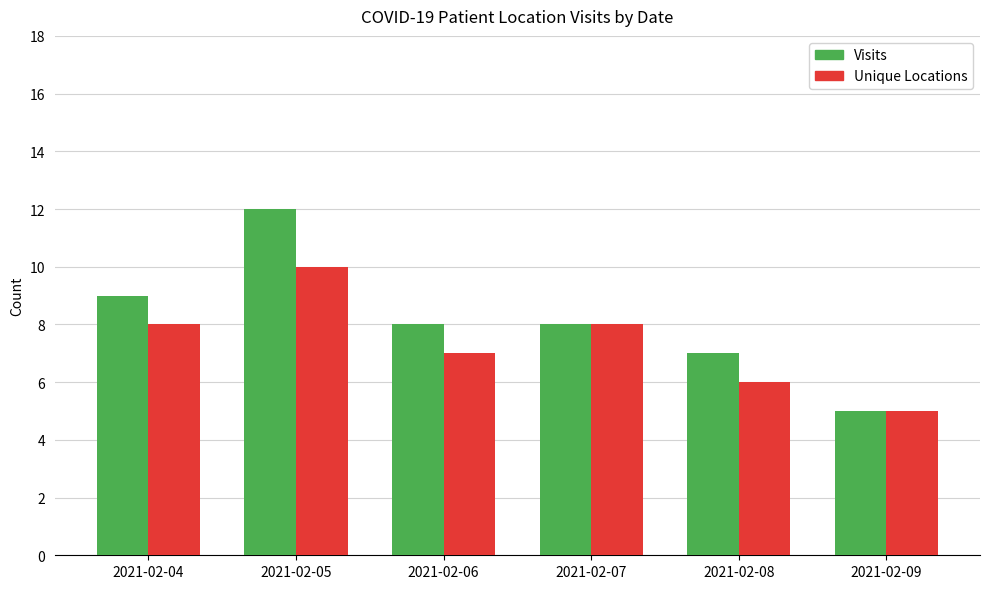

What is the average value of the Unique Locations series?

7